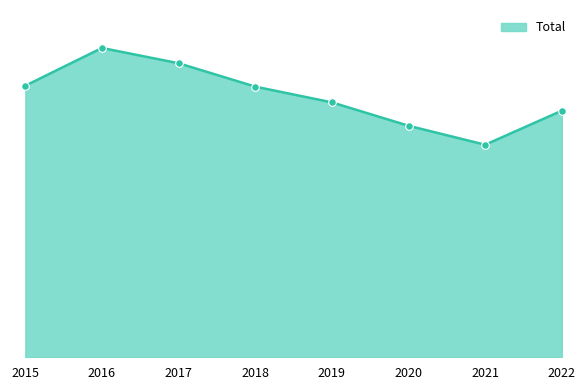

What is the ratio of the value at 2021 to the value at 2016?

0.7